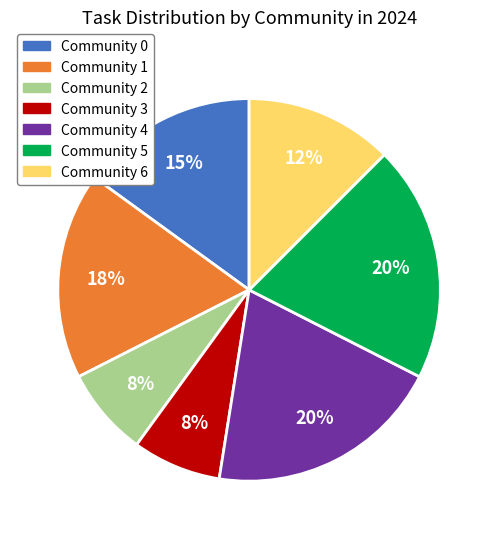

To the nearest percent, what is the difference between the largest and smallest slice percentages?

13%